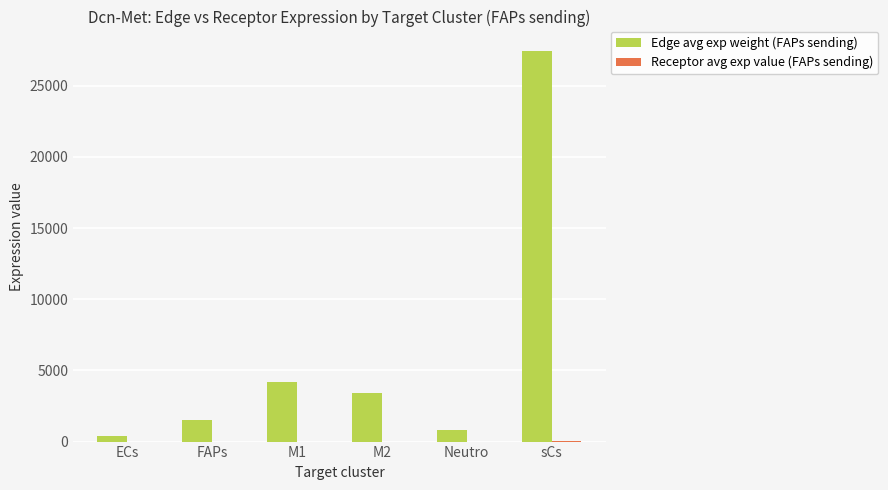

How many series are shown in this chart?

2